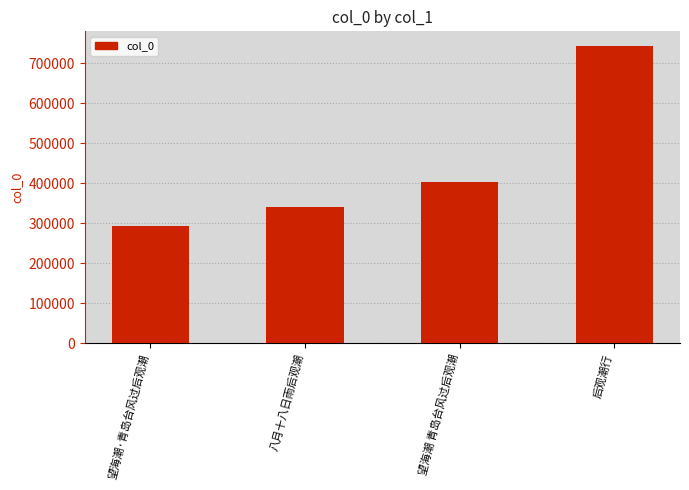

Reading left to right, transcribe all the data shown in this chart.

293972	341387	403852	742451